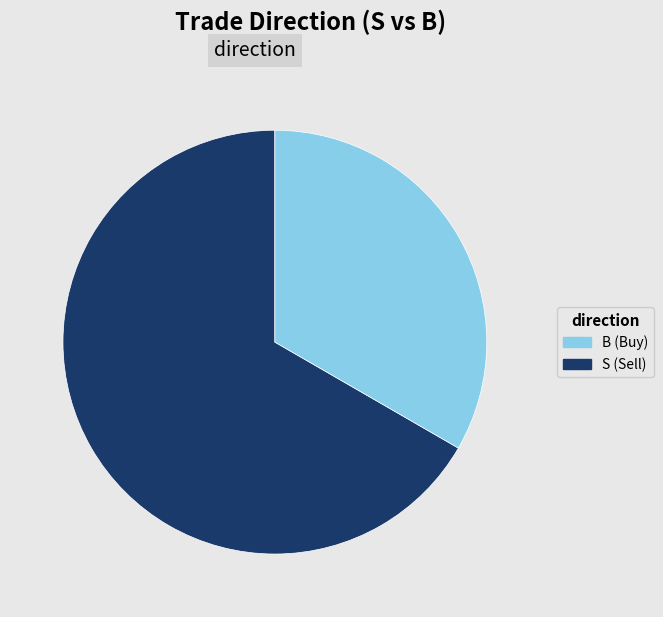

Does any single category account for the majority?

Yes